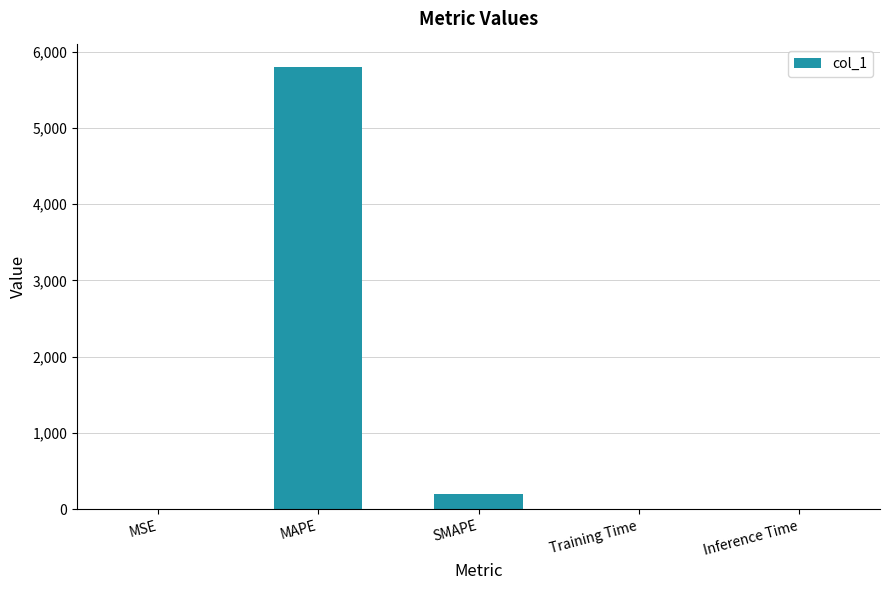

Between Inference Time and SMAPE, which is larger?

SMAPE